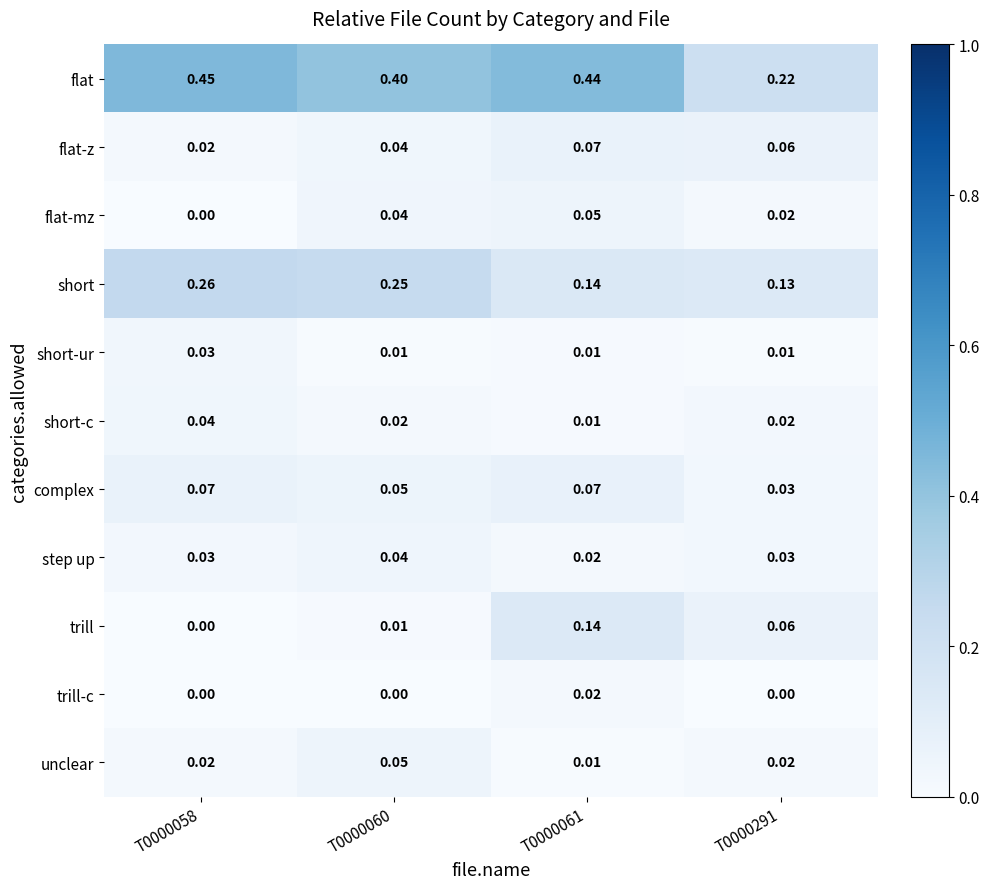

How many distinct data groups are displayed?

11